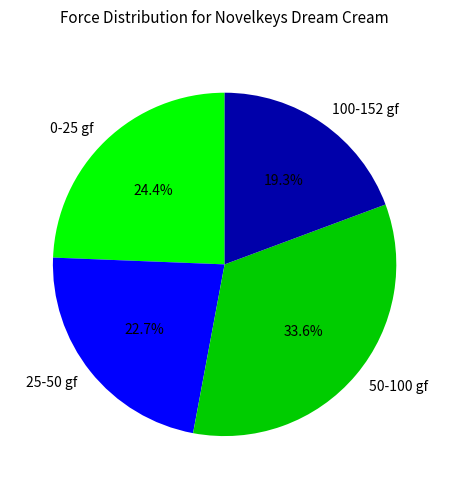

What is the largest slice in the pie chart?

50-100 gf